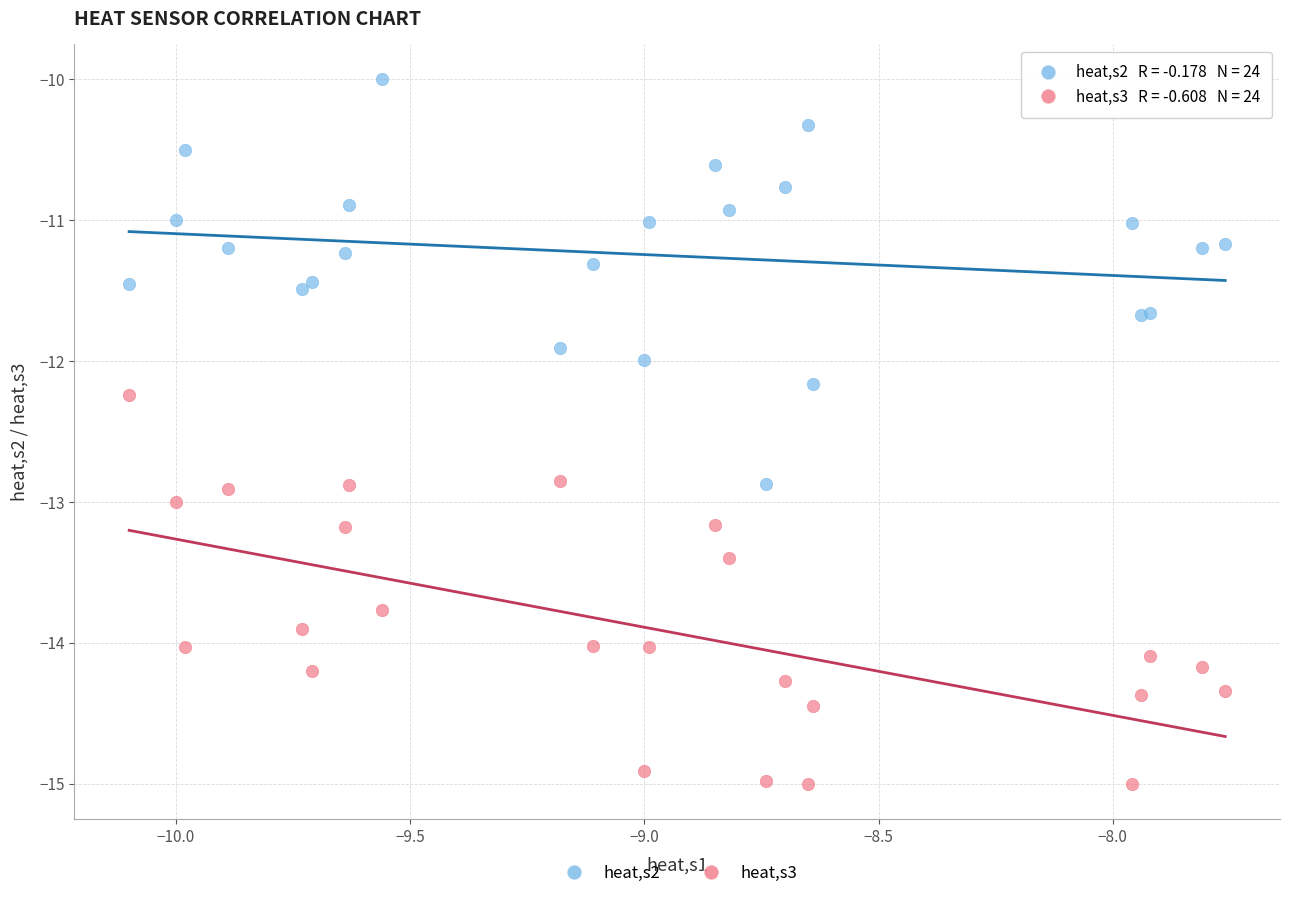

Which series reaches the minimum Y coordinate?

heat,s3